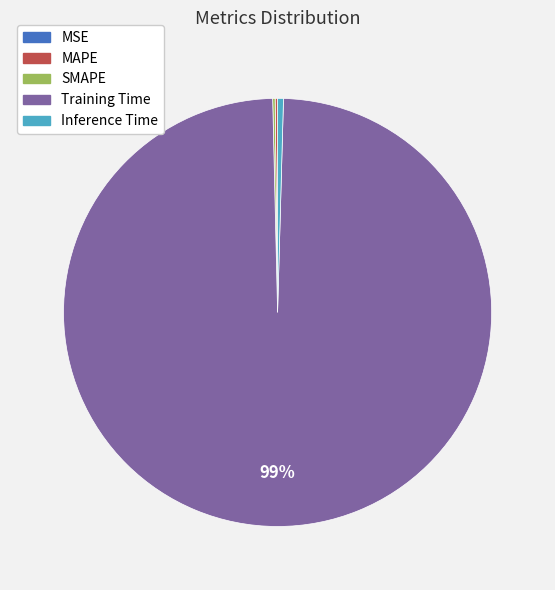

Is it true that Inference Time is 9% of the pie?

False